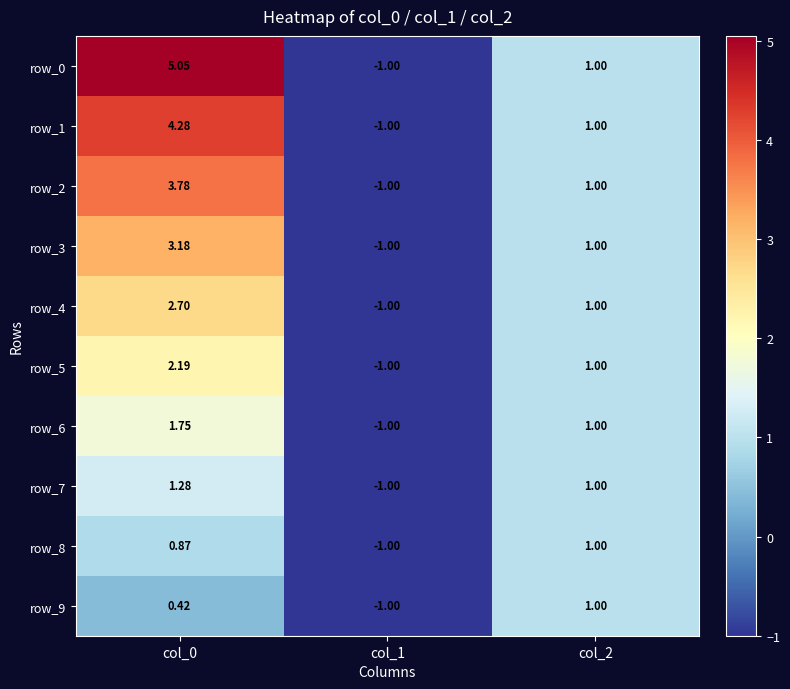

What is the average value of the row_8 series?

0.3